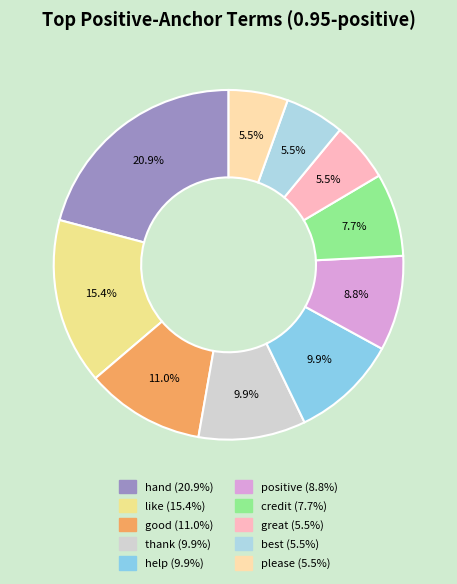

What is the largest slice in the pie chart?

hand